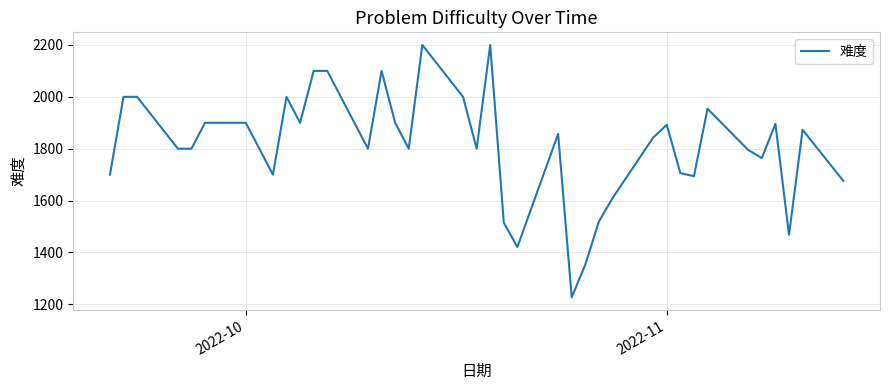

What is the greatest value displayed?

2200